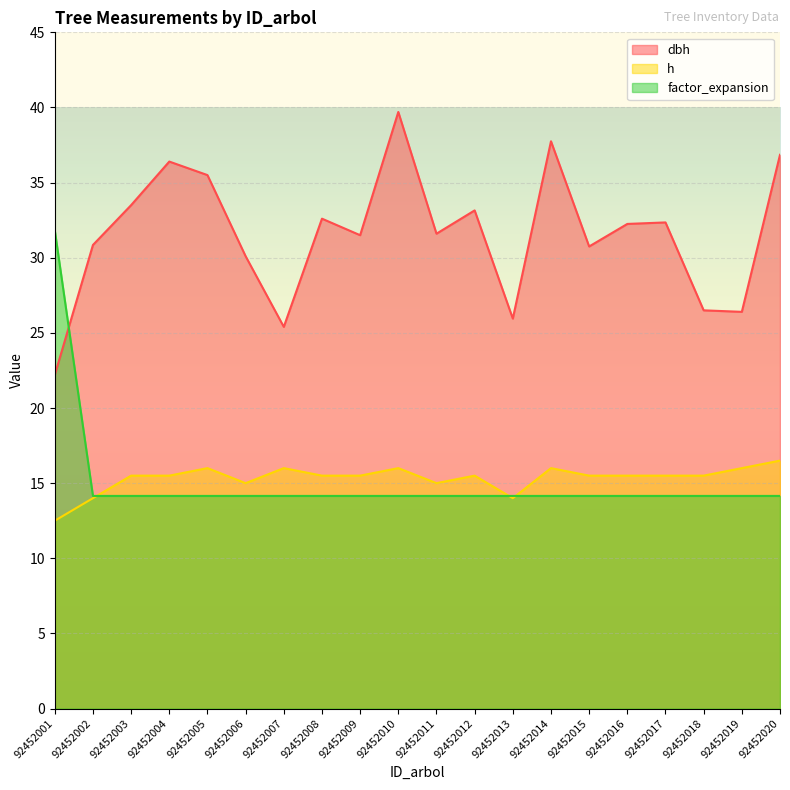

True or false: factor_expansion has more than 2 points higher than both neighbors.

False